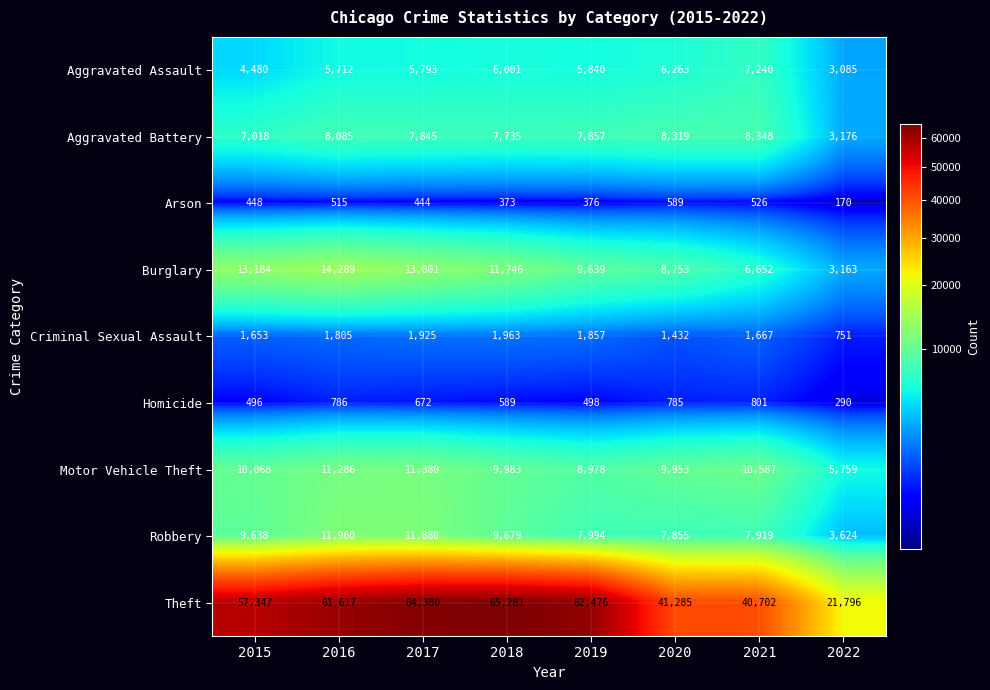

List the series in order of their peak value, lowest first.

Arson, Homicide, Criminal Sexual Assault, Aggravated Assault, Aggravated Battery, Motor Vehicle Theft, Robbery, Burglary, Theft